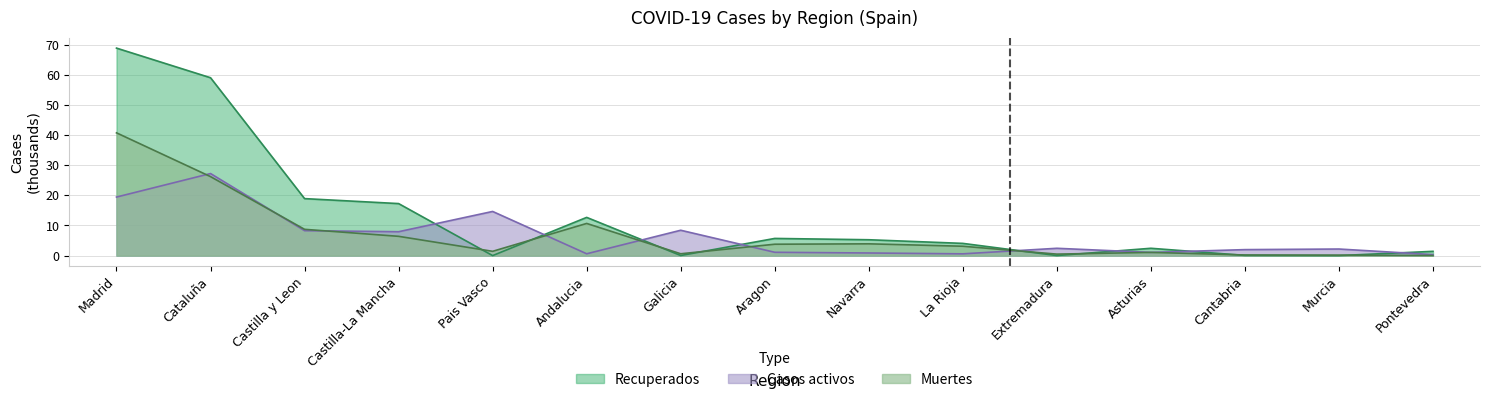

At Castilla y Leon, list the series in order from smallest to largest.

Casos activos, Muertes, Recuperados